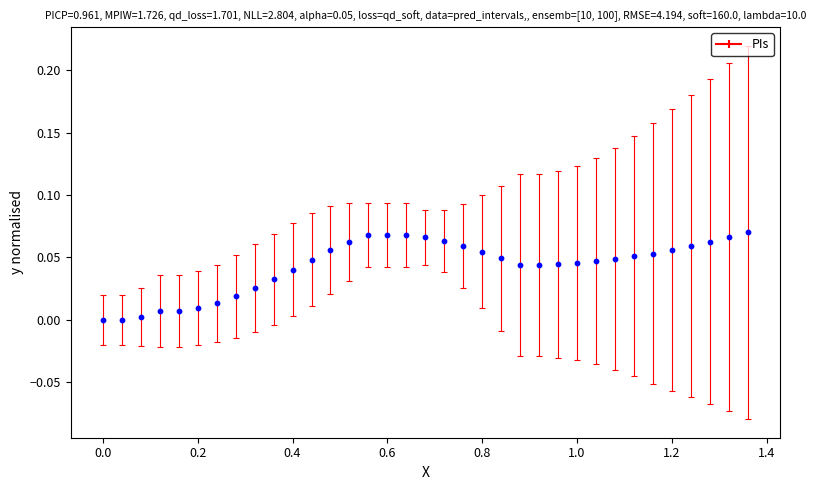

What is the range of X values (max minus min)?

1.4